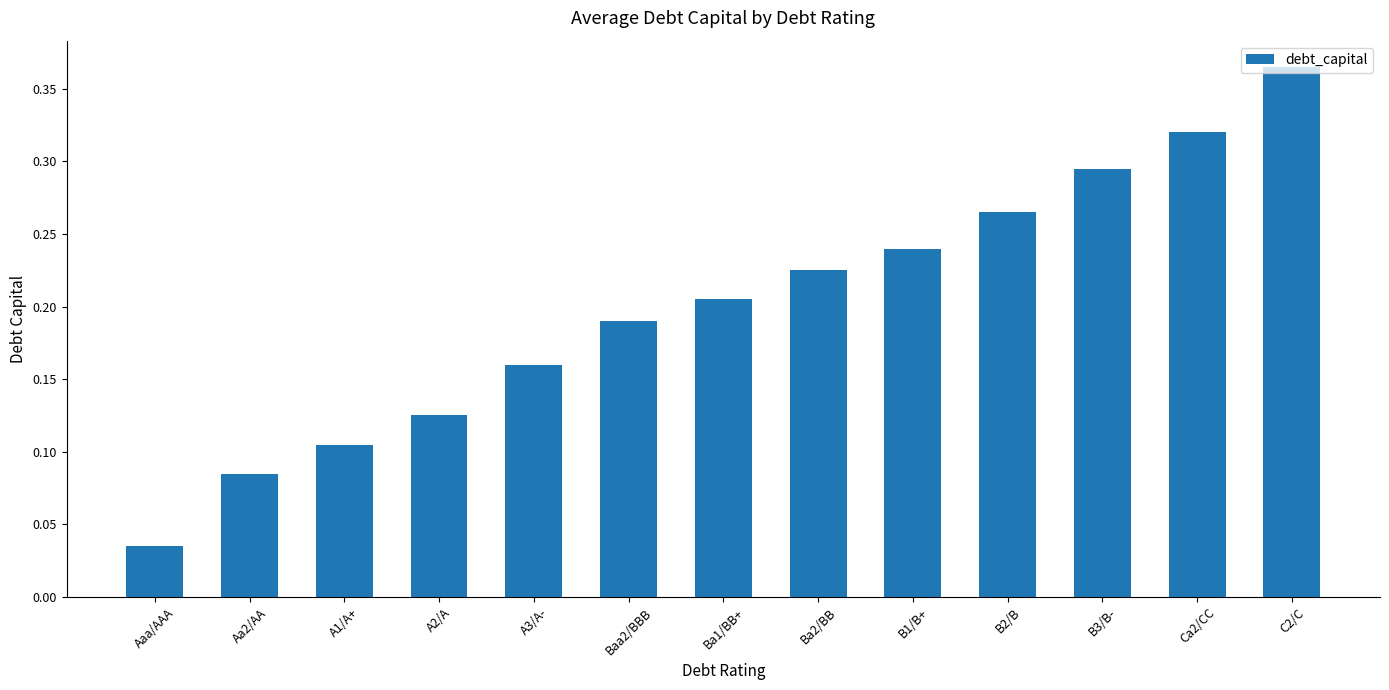

What is the label of the 9th bar from the left?

B1/B+